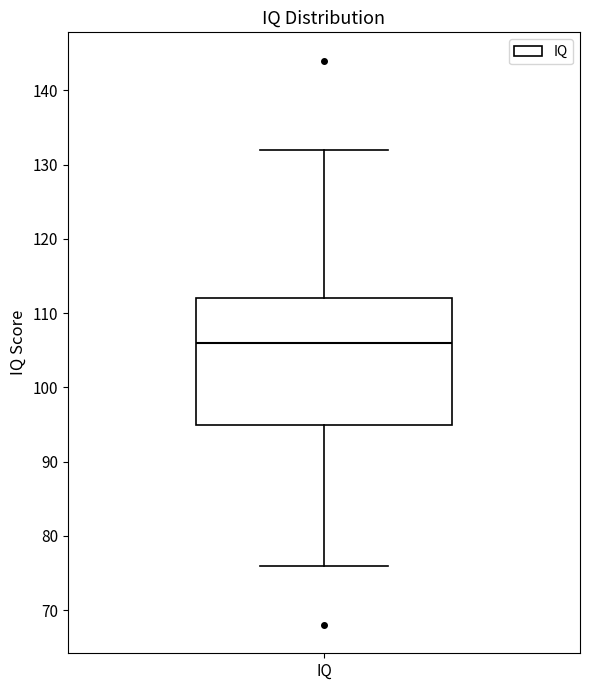

Transcribe this box plot: give where the median line is, the range the box spans, and where the two whiskers end, as read against the y-axis. The values are not printed on the chart, so give them approximately, as read against the axis.

median 106, box 95 to 112, whiskers 76 to 132